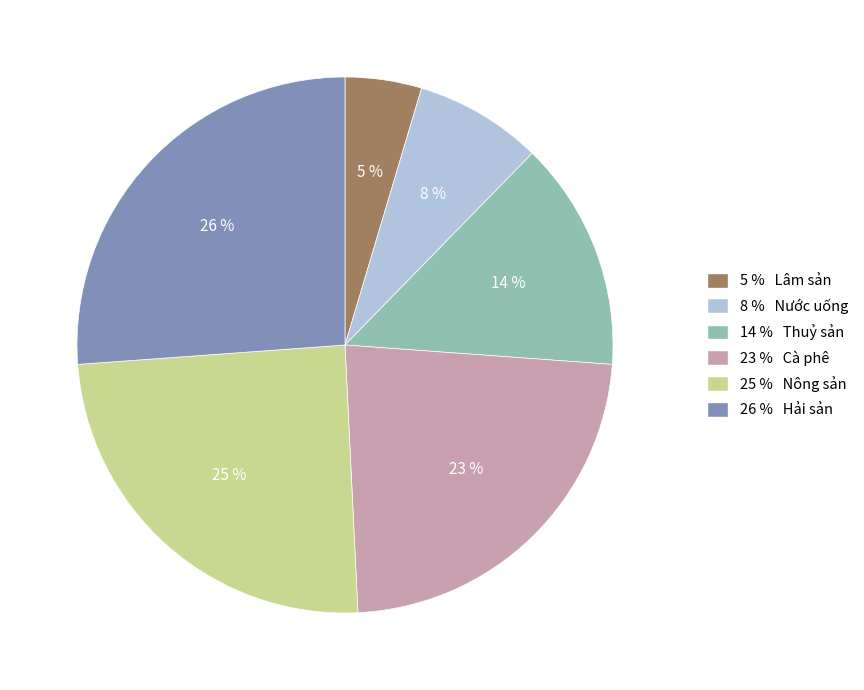

How many slices are in this pie chart?

6